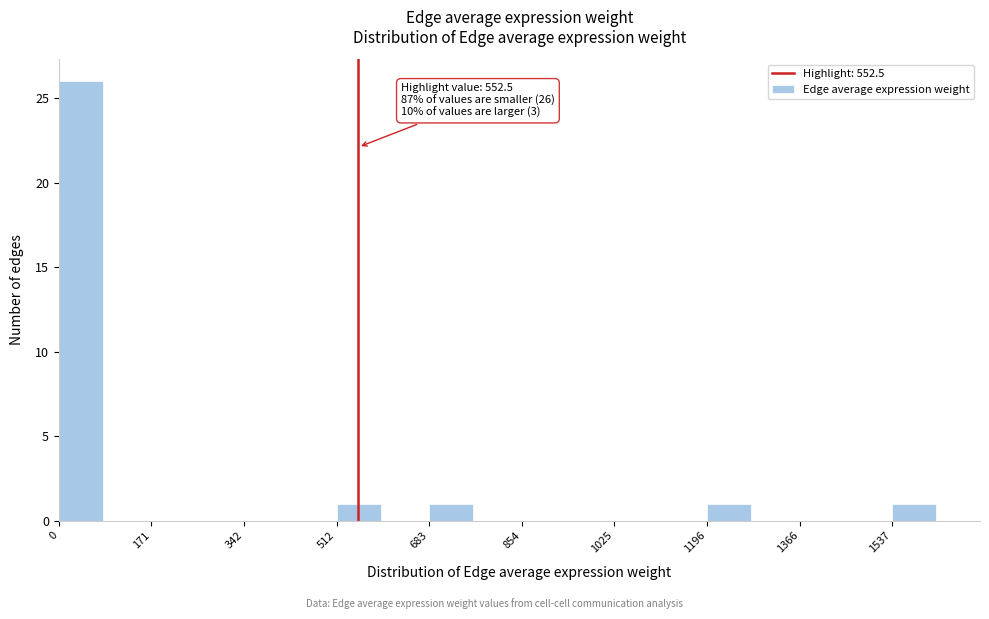

Which range on the x-axis has the tallest bar?

0 to 80